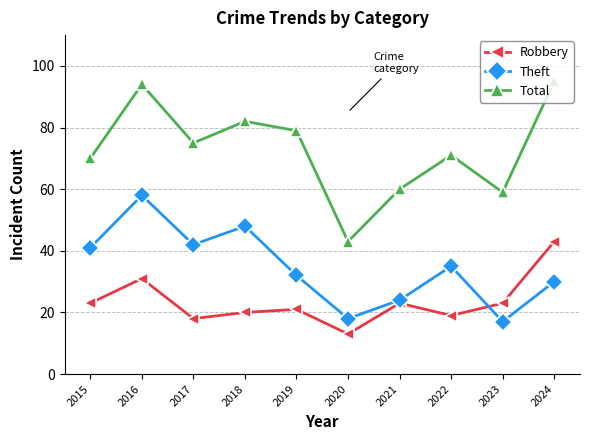

Is it true that Total equals 82 at 2018?

True